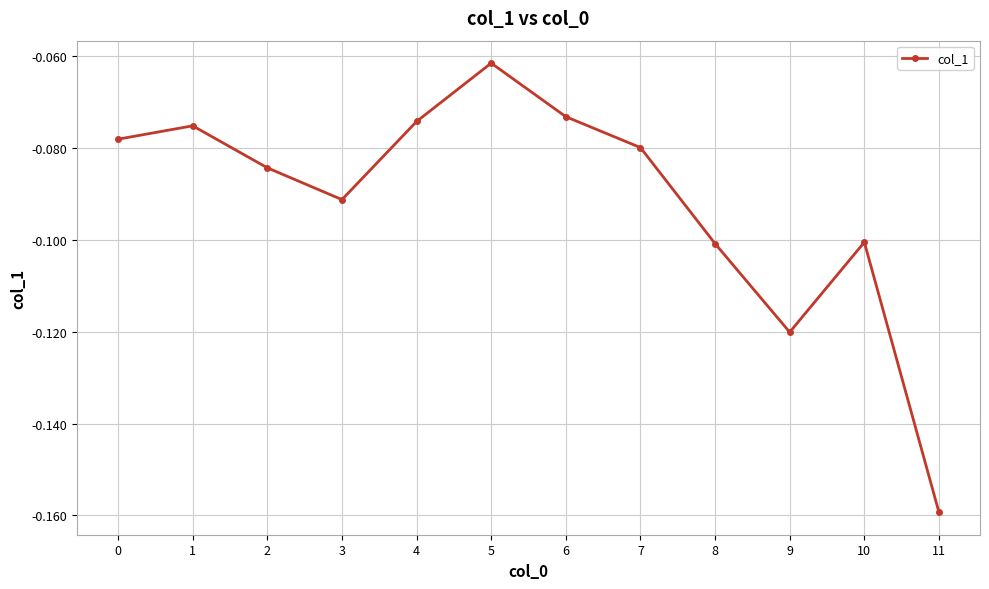

How many points are higher than both their immediate neighbors (excluding endpoints)?

3